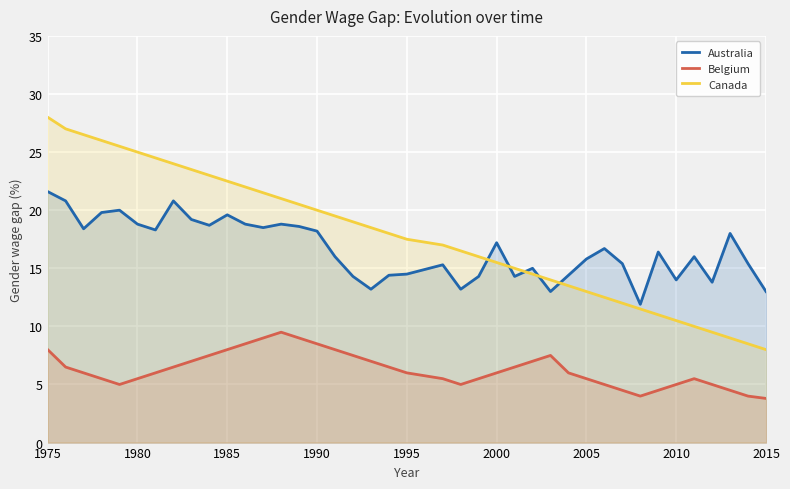

What is the greatest value displayed?

28.0